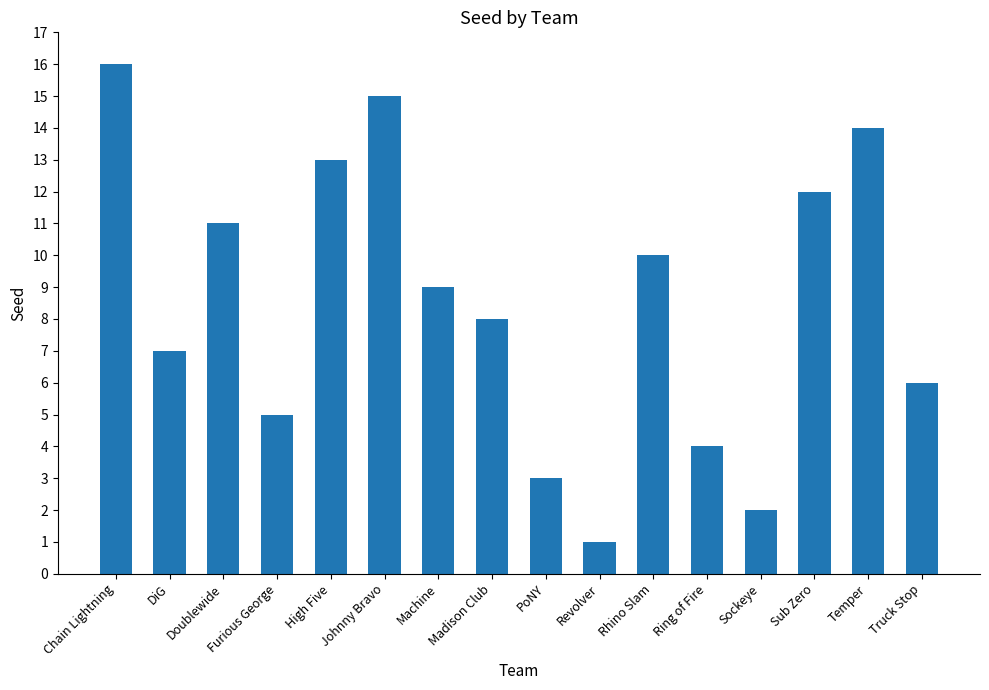

What is the change in value from PoNY to Truck Stop?

+3